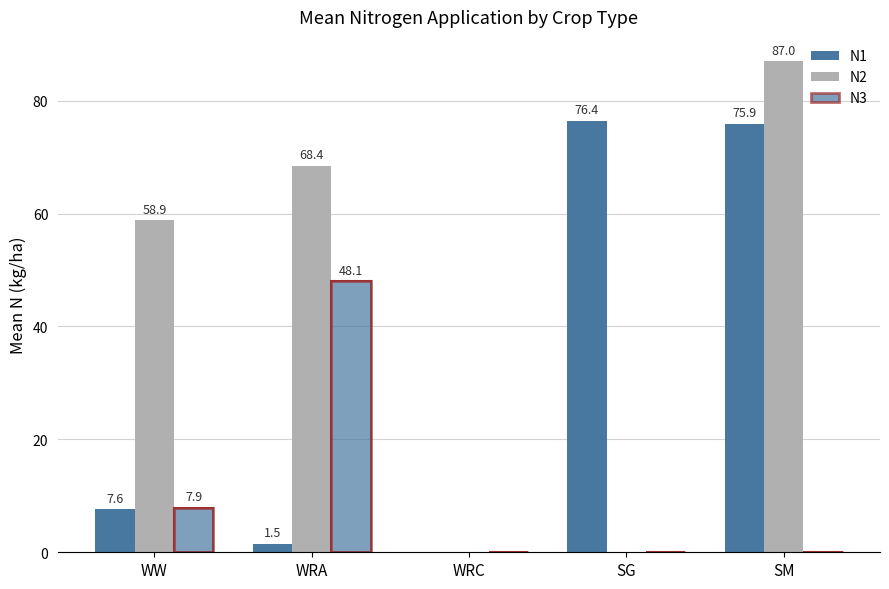

What is the difference between the maximum and minimum values in the N1 series?

76.4